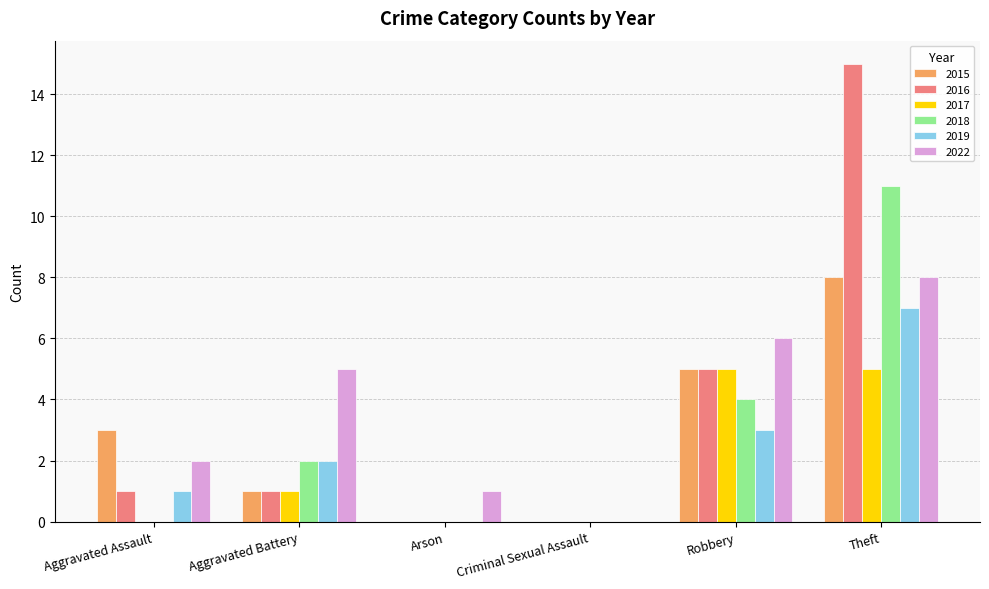

What is the spread (max minus min) of values at Arson?

1